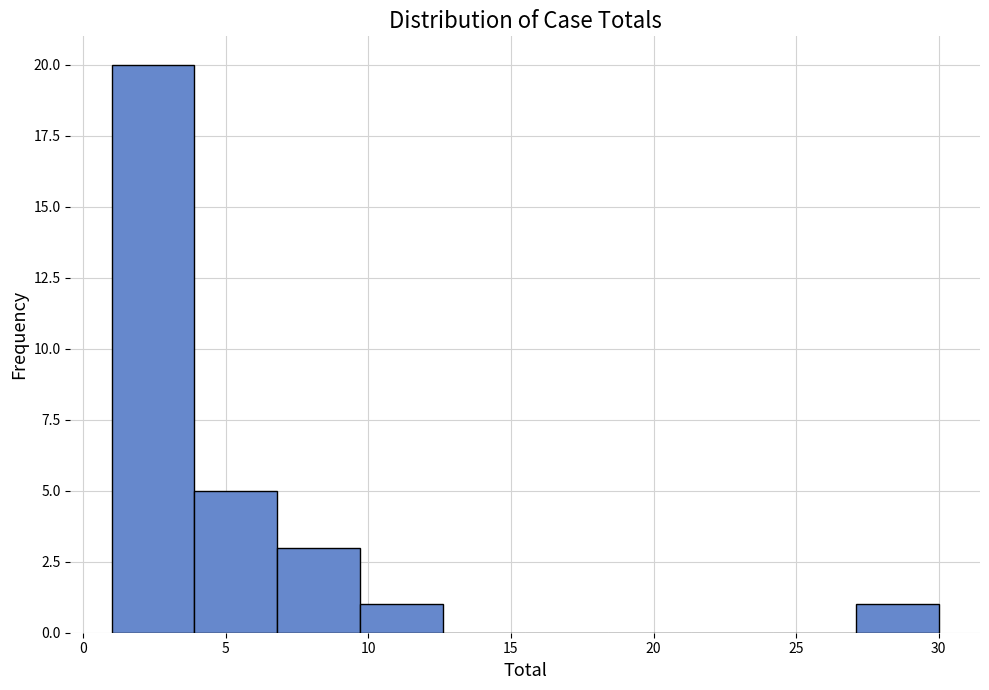

Reading left to right, list every bar in this chart as the range it spans on the x-axis followed by its height. Neither the bar edges nor the heights are printed on the chart, so give them approximately, as read against the axes.

1.0 to 3.9: 20
3.9 to 6.8: 5
6.8 to 9.7: 3
9.7 to 12.6: 1
12.6 to 15.5: 0
15.5 to 18.4: 0
18.4 to 21.3: 0
21.3 to 24.2: 0
24.2 to 27.1: 0
27.1 to 30.0: 1